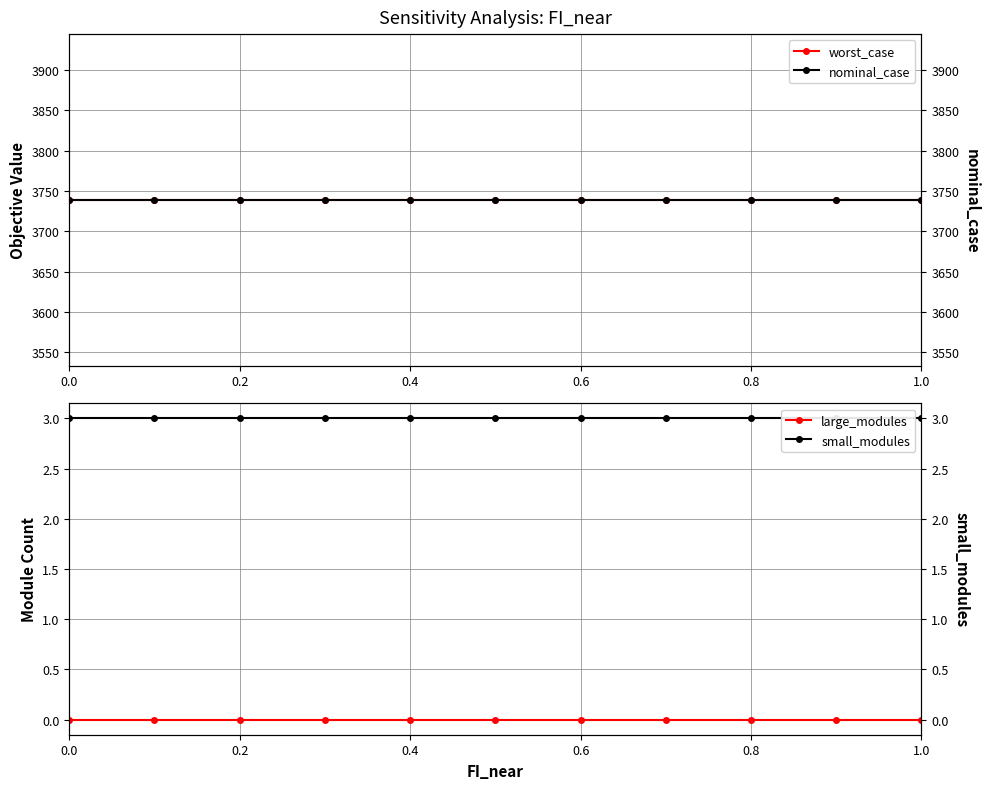

At how many categories does at least one series exceed 161?

11